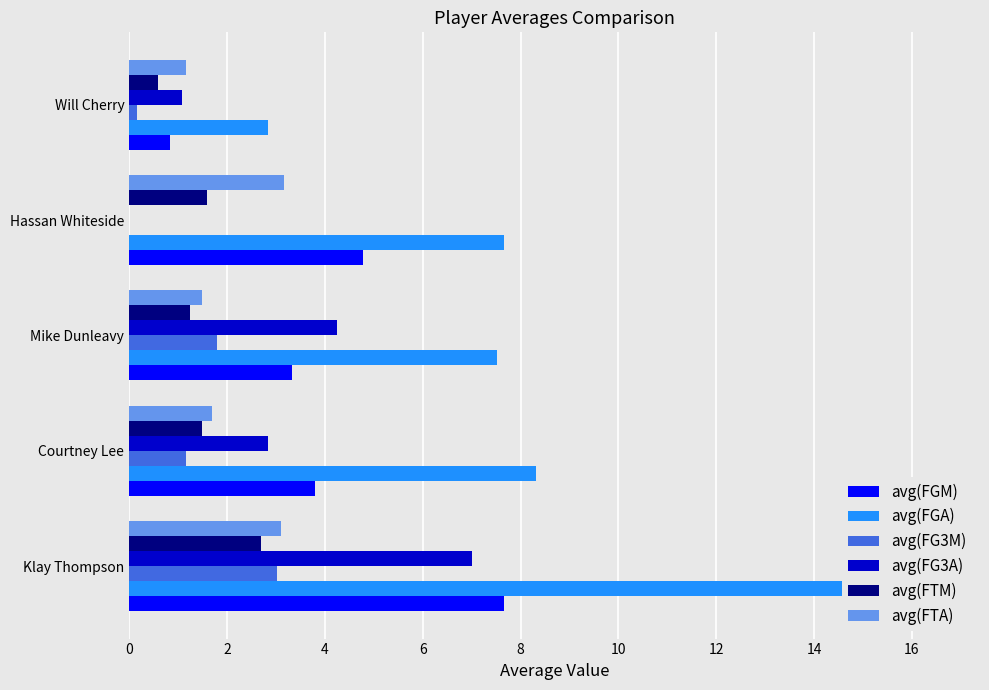

The avg(FGA) series shows 2.8 at Will Cherry. True or false?

True